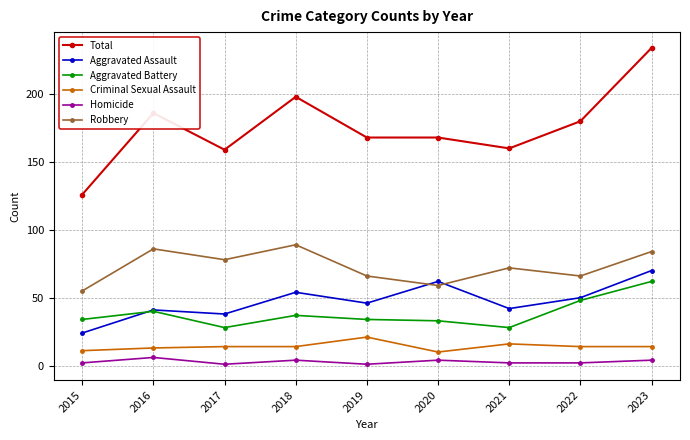

What is the value of the Aggravated Battery point at the 9th from the left?

62